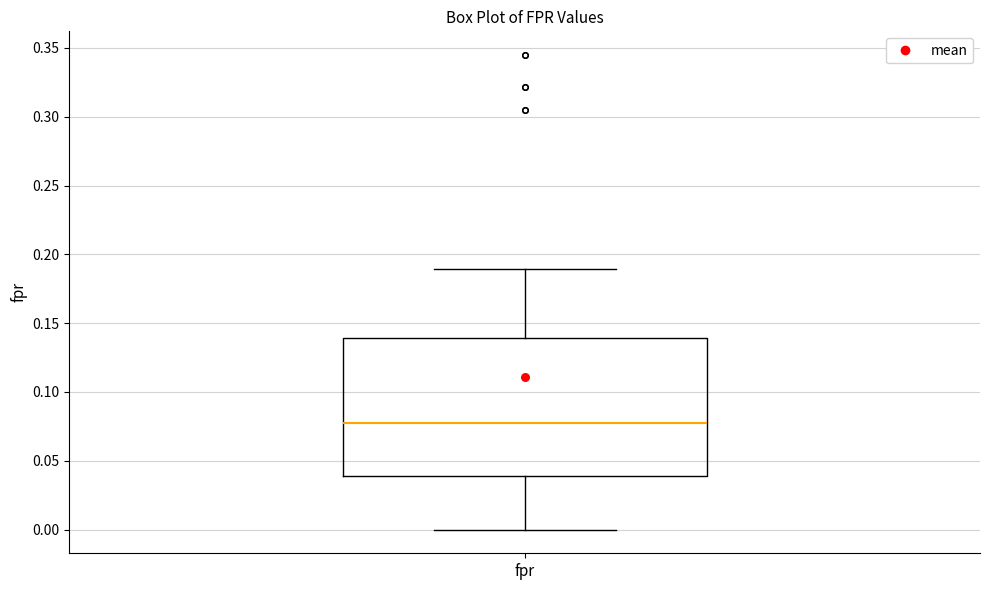

Read this box plot against the y-axis: the position of the median line, the range covered by the box, and the ends of both whiskers. The values are not printed on the chart, so give them approximately, as read against the axis.

median 0.08, box 0.04 to 0.14, whiskers 0.00 to 0.19